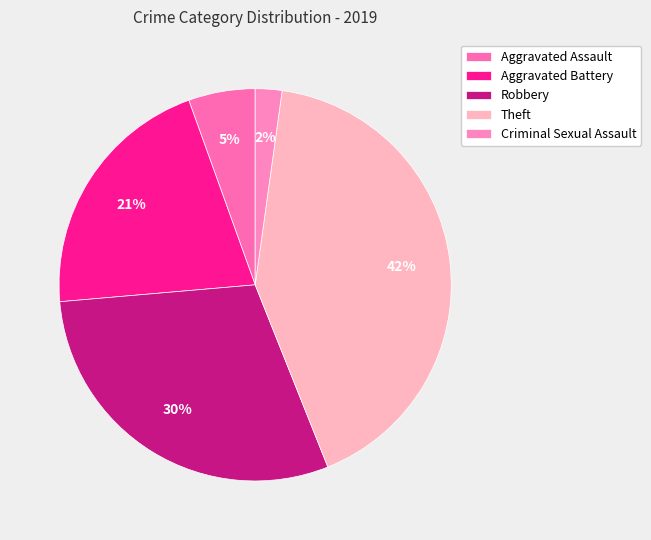

Which category has the smallest portion of the pie?

Criminal Sexual Assault